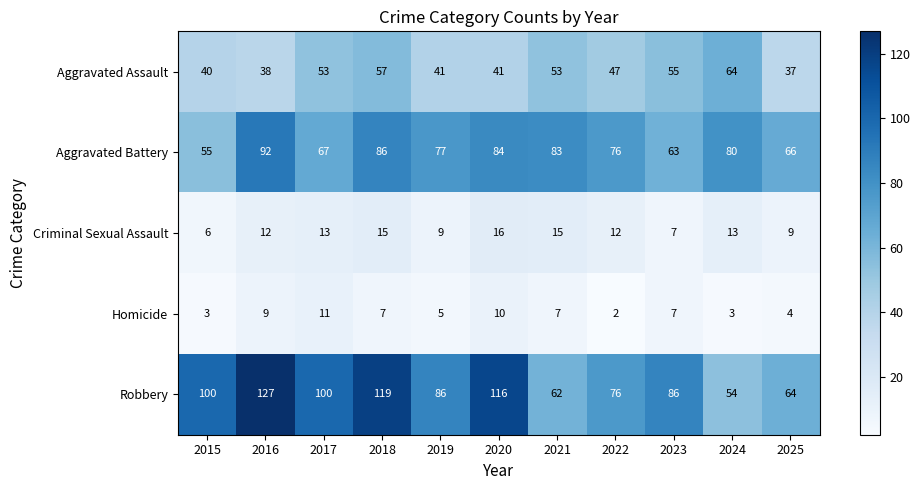

List the series in order of their peak value, highest first.

Robbery, Aggravated Battery, Aggravated Assault, Criminal Sexual Assault, Homicide